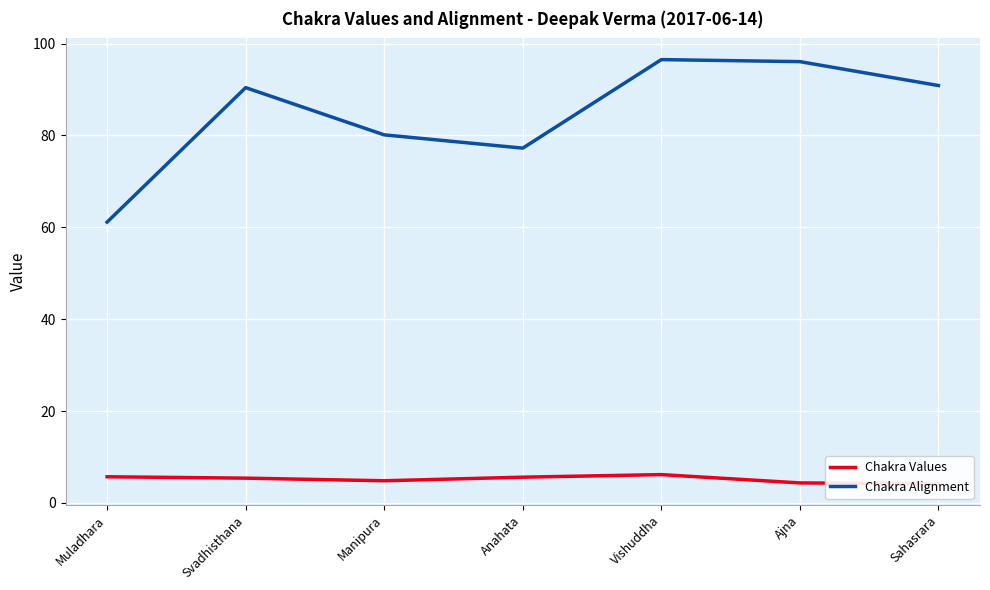

How many series are shown in this chart?

2